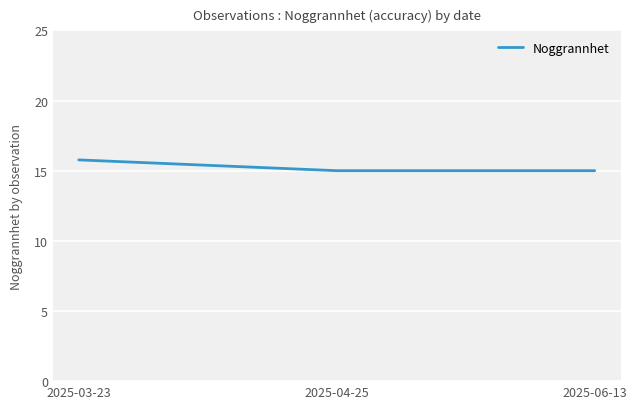

What is the maximum value shown in the chart?

15.8